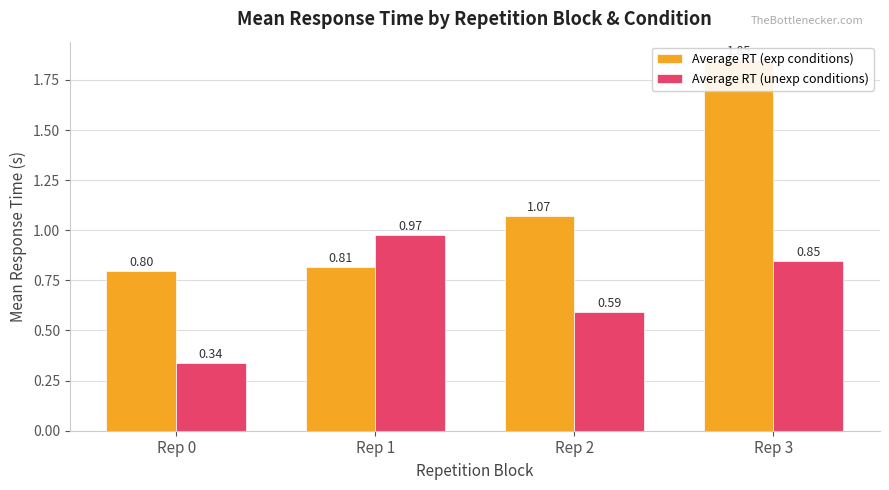

Where is Average RT (exp conditions) nearest to the value 1?

Rep 2